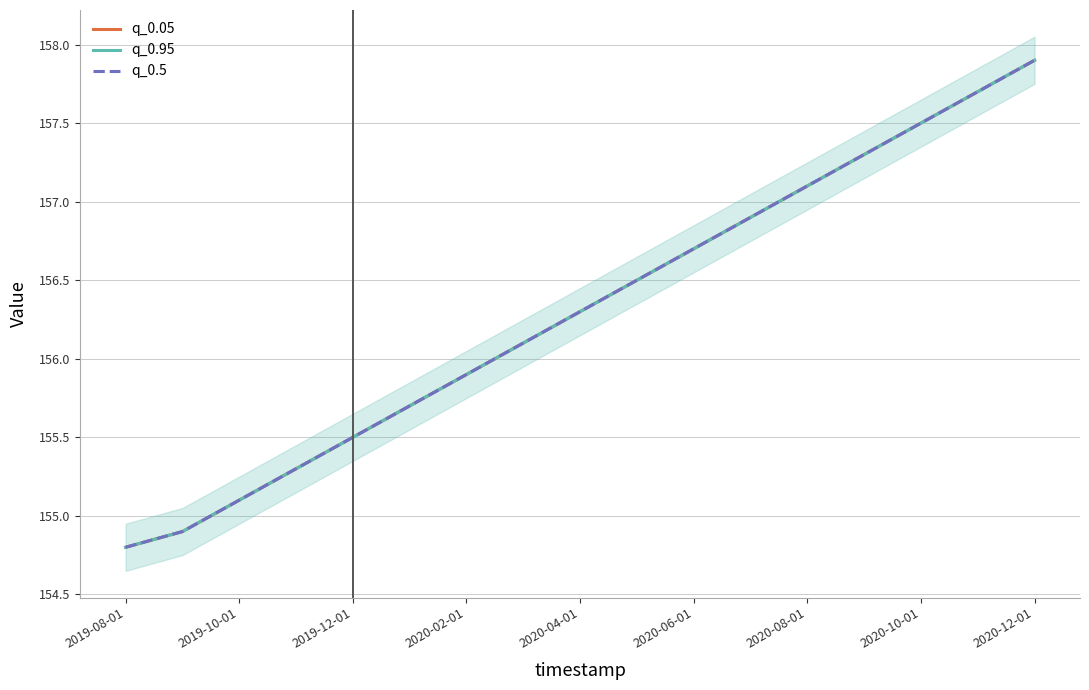

Is this an area chart (filled region under the line)?

No